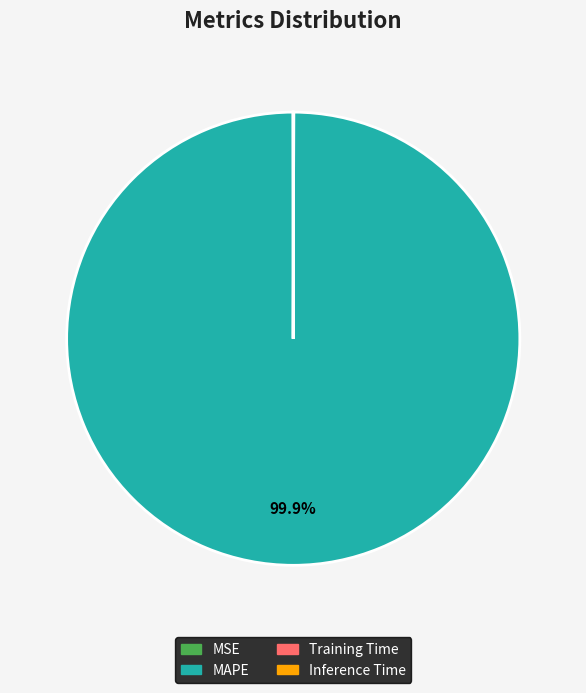

What is the largest slice in the pie chart?

MAPE